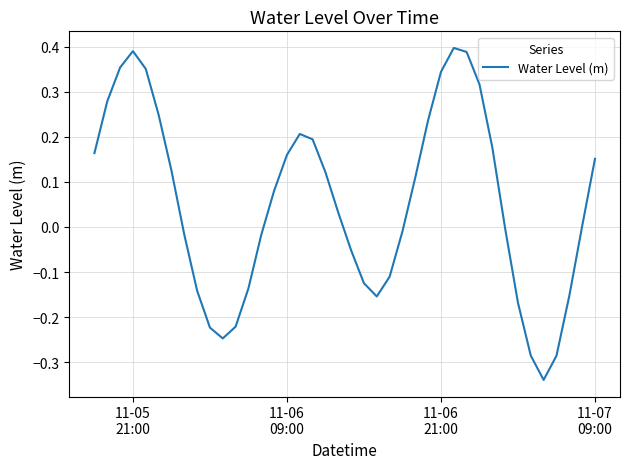

What is the difference between the maximum and minimum values?

0.7